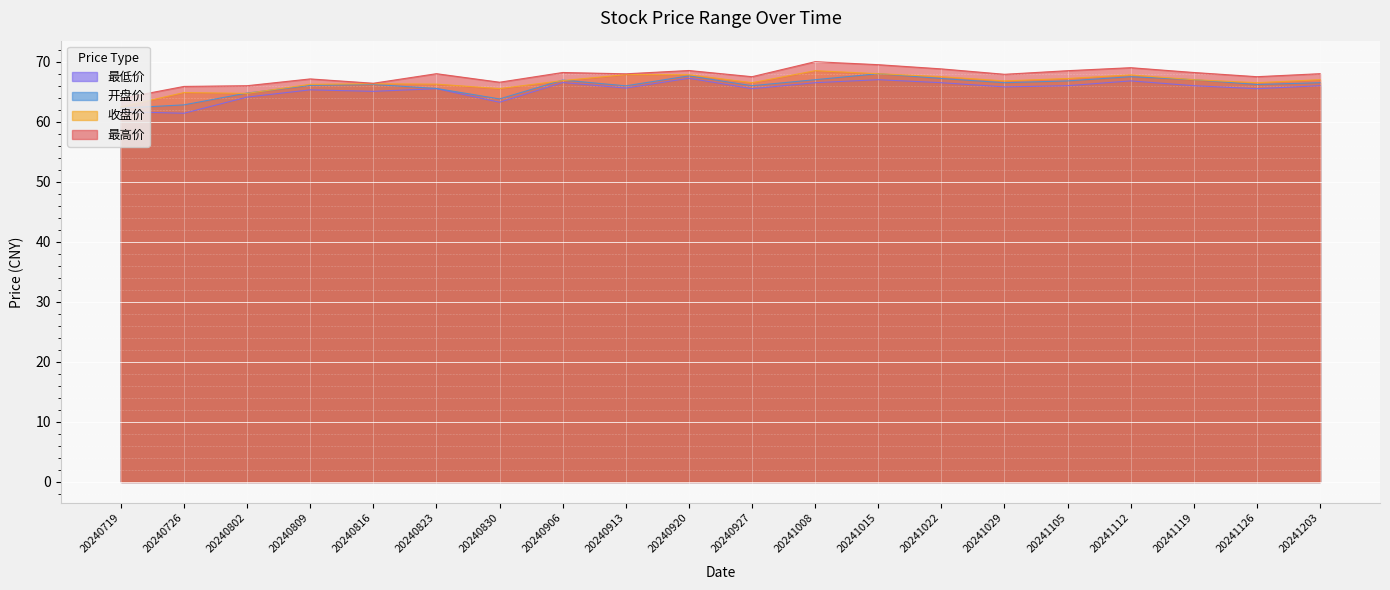

What is the lowest value of the 收盘价 series?

62.5